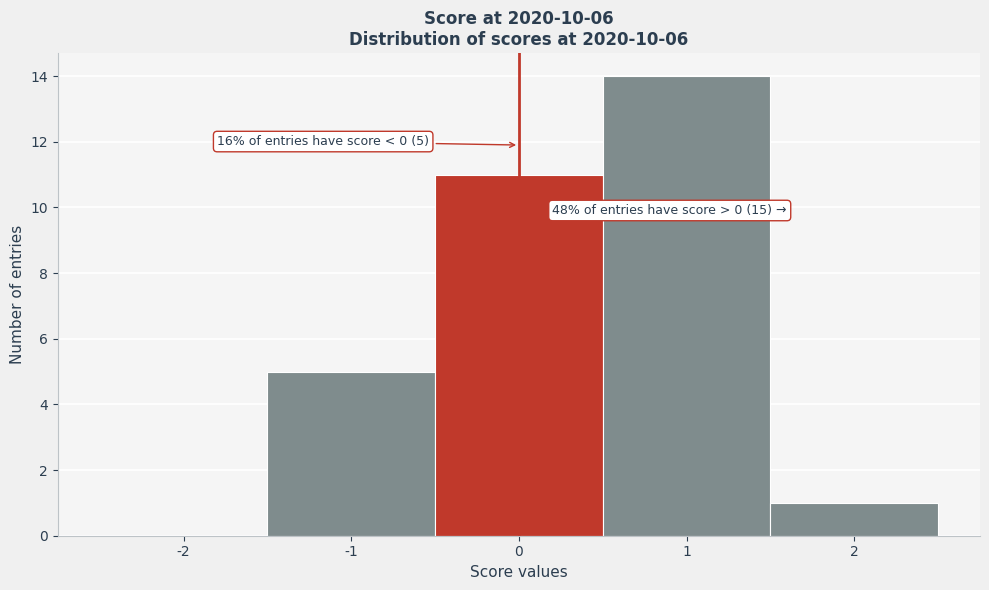

Which range on the x-axis has the tallest bar?

0.5 to 1.5